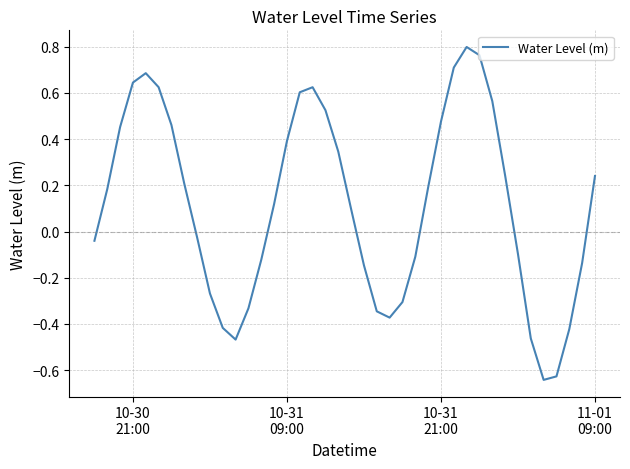

What is the difference between the maximum and minimum values?

1.4